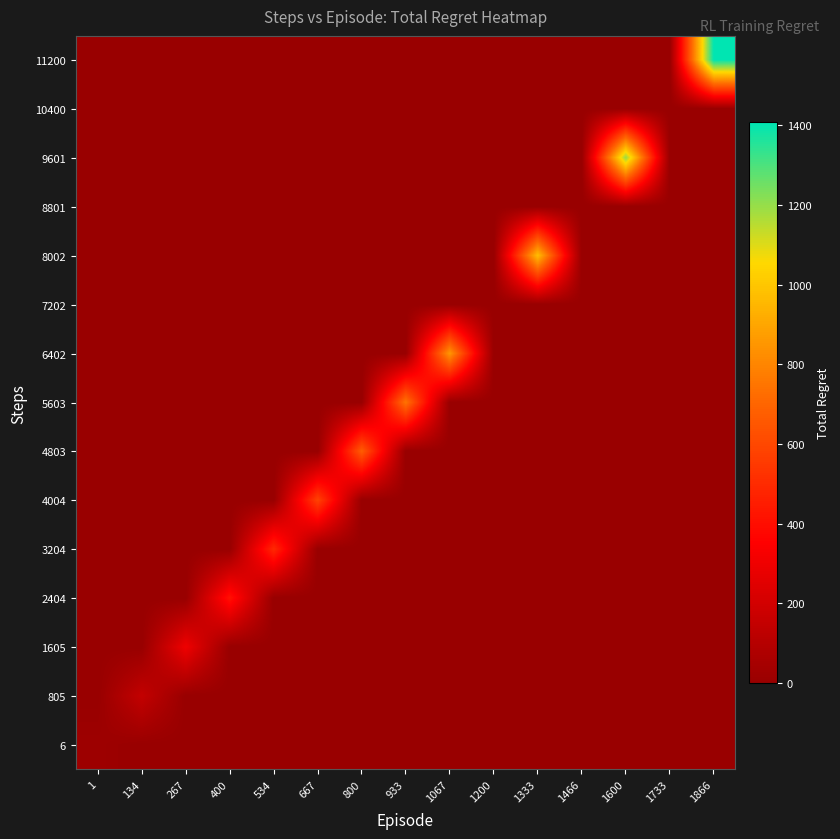

Reading left to right, list all the values displayed in this chart.

6: 1=20.3	134=0.0	267=0.0	400=0.0	534=0.0	667=0.0	800=0.0	933=0.0	1067=0.0	1200=0.0	1333=0.0	1466=0.0	1600=0.0	1733=0.0	1866=0.0
805: 1=0.0	134=149.5	267=0.0	400=0.0	534=0.0	667=0.0	800=0.0	933=0.0	1067=0.0	1200=0.0	1333=0.0	1466=0.0	1600=0.0	1733=0.0	1866=0.0
1605: 1=0.0	134=0.0	267=301.0	400=0.0	534=0.0	667=0.0	800=0.0	933=0.0	1067=0.0	1200=0.0	1333=0.0	1466=0.0	1600=0.0	1733=0.0	1866=0.0
2404: 1=0.0	134=0.0	267=0.0	400=414.0	534=0.0	667=0.0	800=0.0	933=0.0	1067=0.0	1200=0.0	1333=0.0	1466=0.0	1600=0.0	1733=0.0	1866=0.0
3204: 1=0.0	134=0.0	267=0.0	400=0.0	534=494.0	667=0.0	800=0.0	933=0.0	1067=0.0	1200=0.0	1333=0.0	1466=0.0	1600=0.0	1733=0.0	1866=0.0
4004: 1=0.0	134=0.0	267=0.0	400=0.0	534=0.0	667=583.0	800=0.0	933=0.0	1067=0.0	1200=0.0	1333=0.0	1466=0.0	1600=0.0	1733=0.0	1866=0.0
4803: 1=0.0	134=0.0	267=0.0	400=0.0	534=0.0	667=0.0	800=674.0	933=0.0	1067=0.0	1200=0.0	1333=0.0	1466=0.0	1600=0.0	1733=0.0	1866=0.0
5603: 1=0.0	134=0.0	267=0.0	400=0.0	534=0.0	667=0.0	800=0.0	933=748.0	1067=0.0	1200=0.0	1333=0.0	1466=0.0	1600=0.0	1733=0.0	1866=0.0
6402: 1=0.0	134=0.0	267=0.0	400=0.0	534=0.0	667=0.0	800=0.0	933=0.0	1067=854.0	1200=0.0	1333=0.0	1466=0.0	1600=0.0	1733=0.0	1866=0.0
7202: 1=0.0	134=0.0	267=0.0	400=0.0	534=0.0	667=0.0	800=0.0	933=0.0	1067=0.0	1200=0.0	1333=0.0	1466=0.0	1600=0.0	1733=0.0	1866=0.0
8002: 1=0.0	134=0.0	267=0.0	400=0.0	534=0.0	667=0.0	800=0.0	933=0.0	1067=0.0	1200=0.0	1333=976.0	1466=0.0	1600=0.0	1733=0.0	1866=0.0
8801: 1=0.0	134=0.0	267=0.0	400=0.0	534=0.0	667=0.0	800=0.0	933=0.0	1067=0.0	1200=0.0	1333=0.0	1466=0.0	1600=0.0	1733=0.0	1866=0.0
9601: 1=0.0	134=0.0	267=0.0	400=0.0	534=0.0	667=0.0	800=0.0	933=0.0	1067=0.0	1200=0.0	1333=0.0	1466=0.0	1600=1198.0	1733=0.0	1866=0.0
10400: 1=0.0	134=0.0	267=0.0	400=0.0	534=0.0	667=0.0	800=0.0	933=0.0	1067=0.0	1200=0.0	1333=0.0	1466=0.0	1600=0.0	1733=0.0	1866=0.0
11200: 1=0.0	134=0.0	267=0.0	400=0.0	534=0.0	667=0.0	800=0.0	933=0.0	1067=0.0	1200=0.0	1333=0.0	1466=0.0	1600=0.0	1733=0.0	1866=1408.0